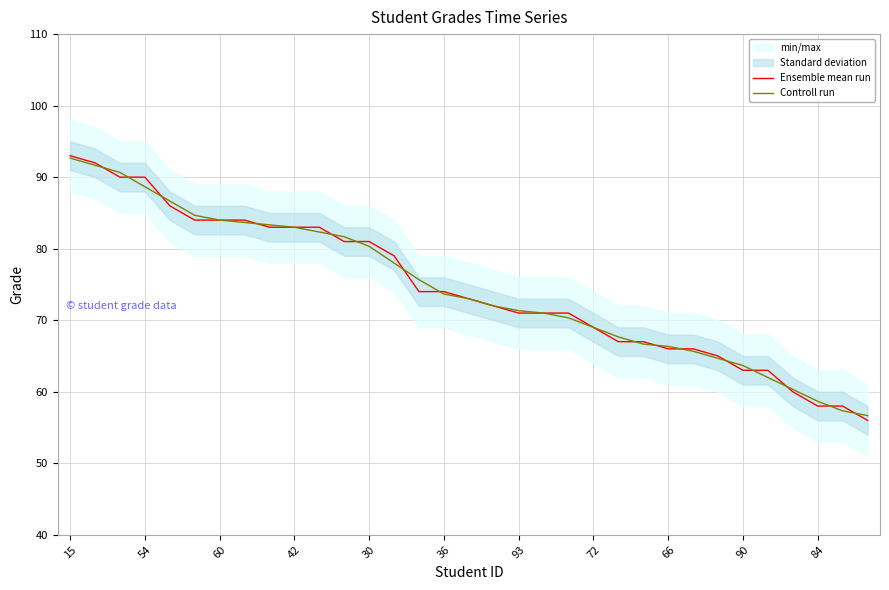

Reading left to right, list all the values displayed in this chart.

Ensemble mean run: 93.0	92.0	90.0	90.0	86.0	84.0	84.0	84.0	83.0	83.0	83.0	81.0	81.0	79.0	74.0	74.0	73.0	72.0	71.0	71.0	71.0	69.0	67.0	67.0	66.0	66.0	65.0	63.0	63.0	60.0	58.0	58.0	56.0
Controll run: 92.7	91.7	90.7	88.7	86.7	84.7	84.0	83.7	83.3	83.0	82.3	81.7	80.3	78.0	75.7	73.7	73.0	72.0	71.3	71.0	70.3	69.0	67.7	66.7	66.3	65.7	64.7	63.7	62.0	60.3	58.7	57.3	56.7